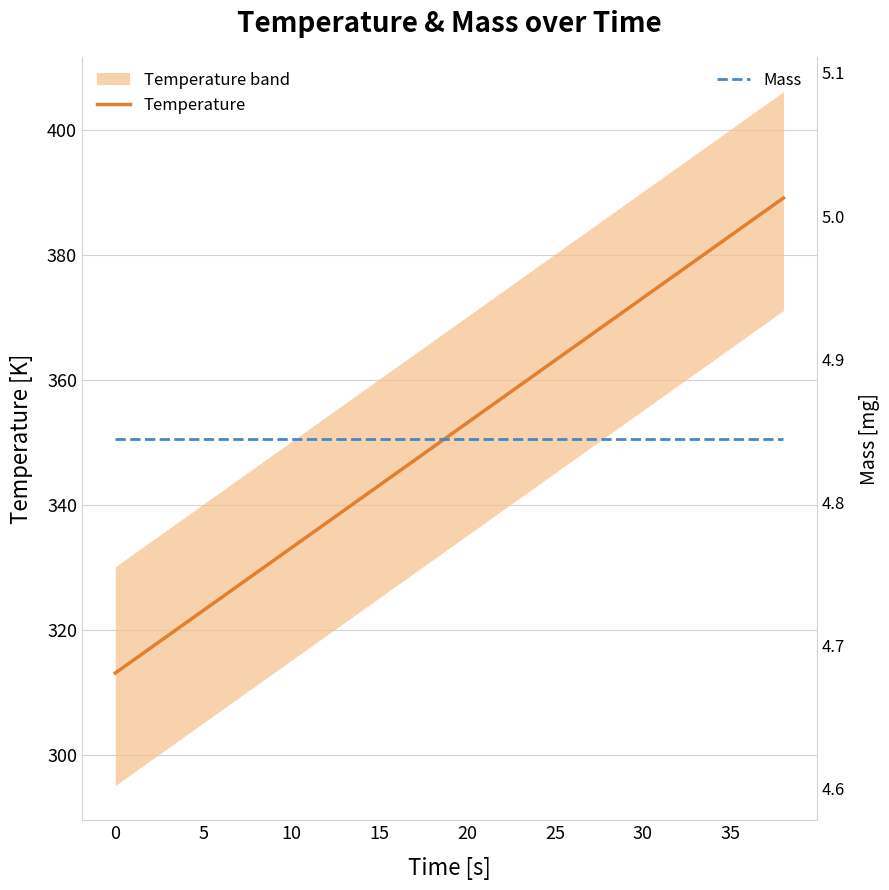

Which series has the widest spread of values?

Temperature